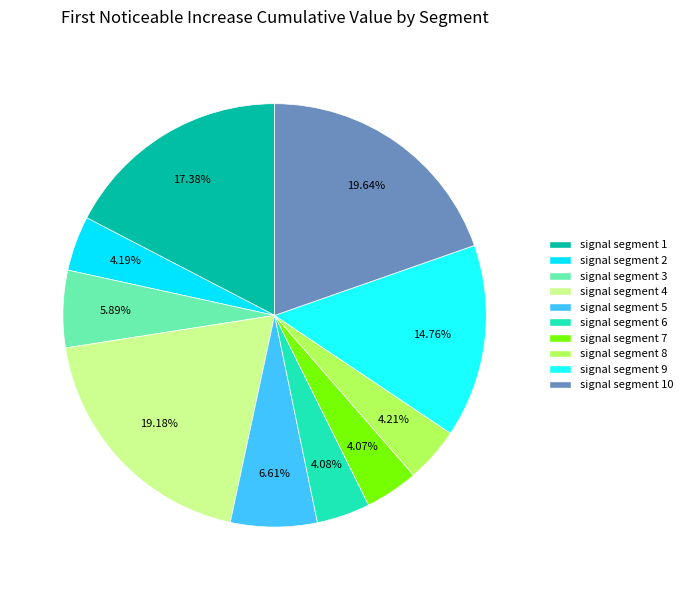

To the nearest percent, what percentage of the pie is signal segment 4?

19%